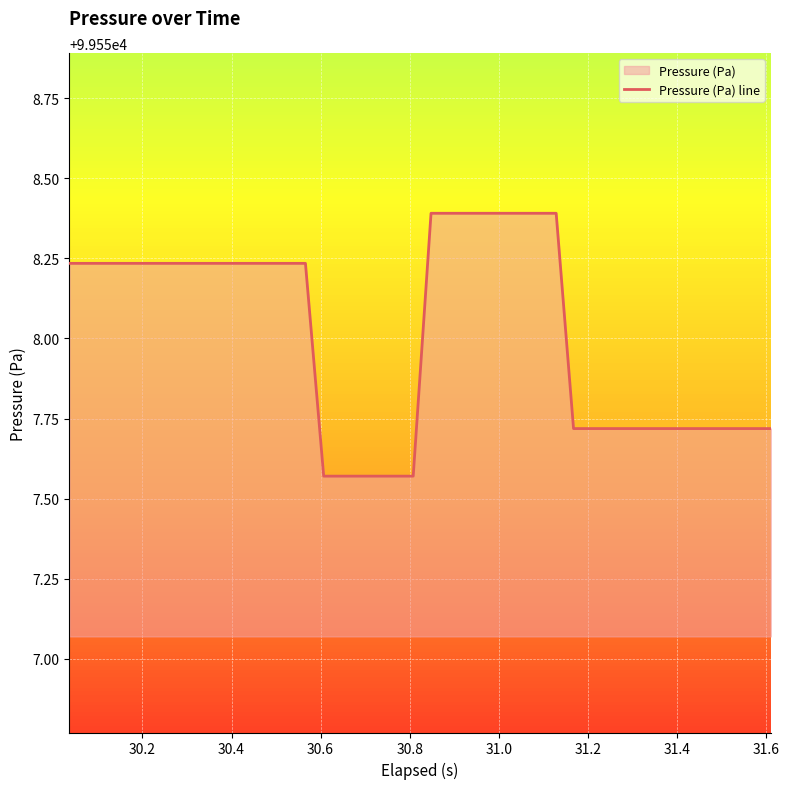

How many lines are shown in the chart?

1